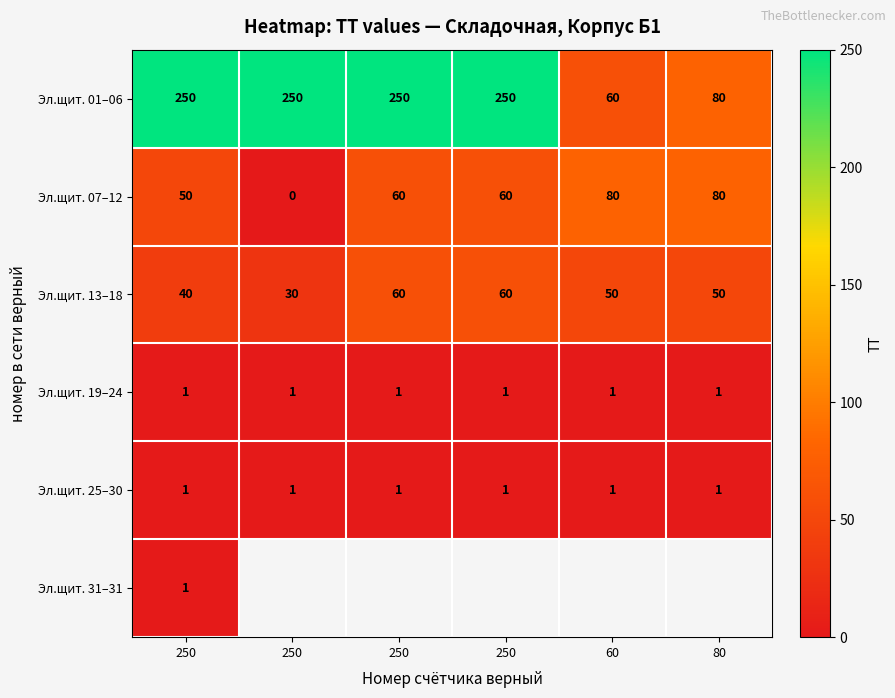

What is the greatest value displayed?

250.0